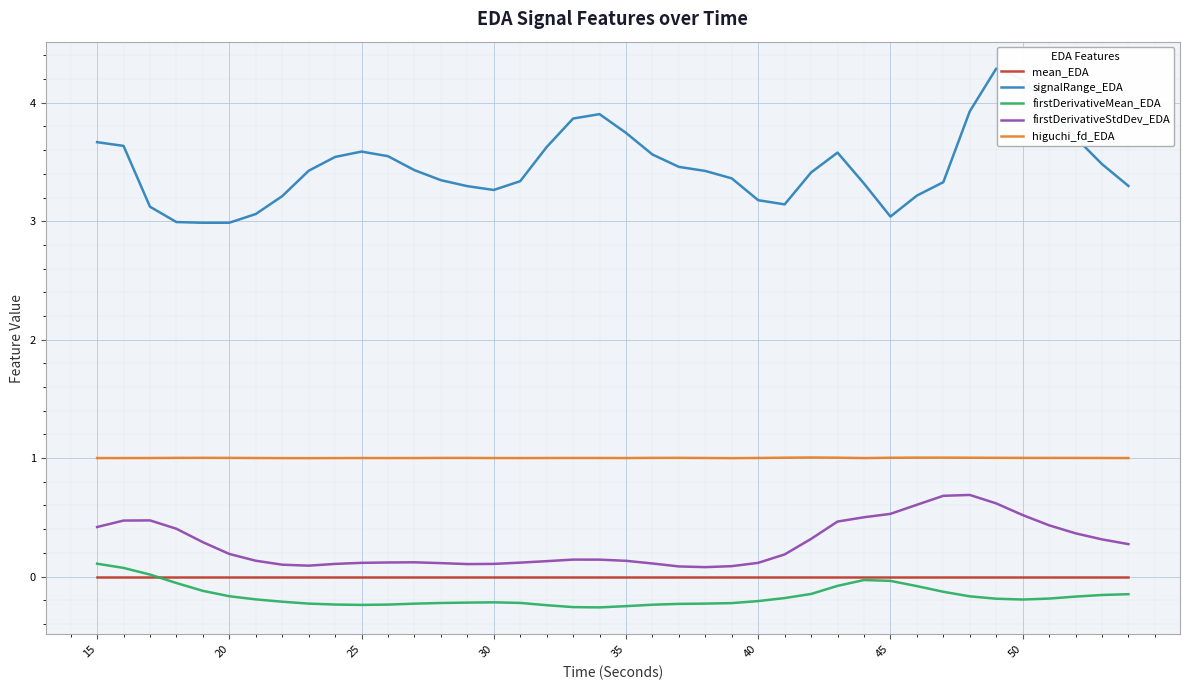

Which series has the widest spread of values?

signalRange_EDA